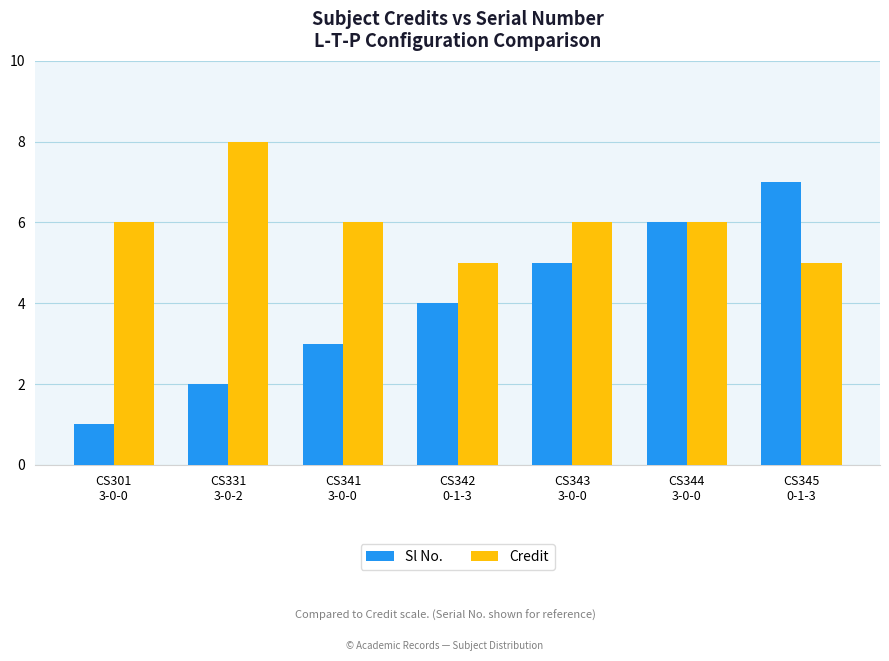

What is the total value across all series at CS341
3-0-0?

9